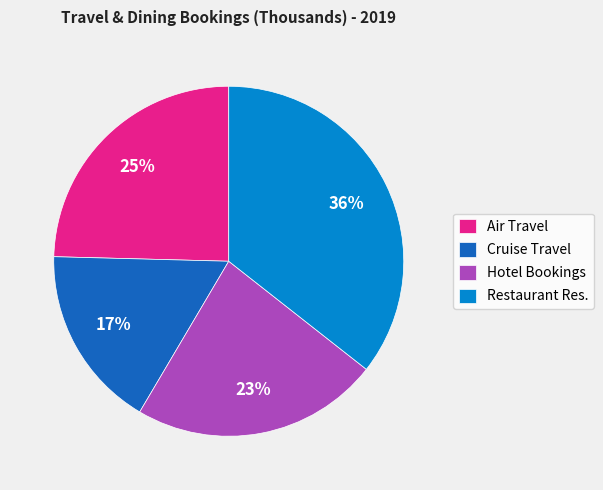

What percentage is the Restaurant Res. slice, to the nearest percent?

36%